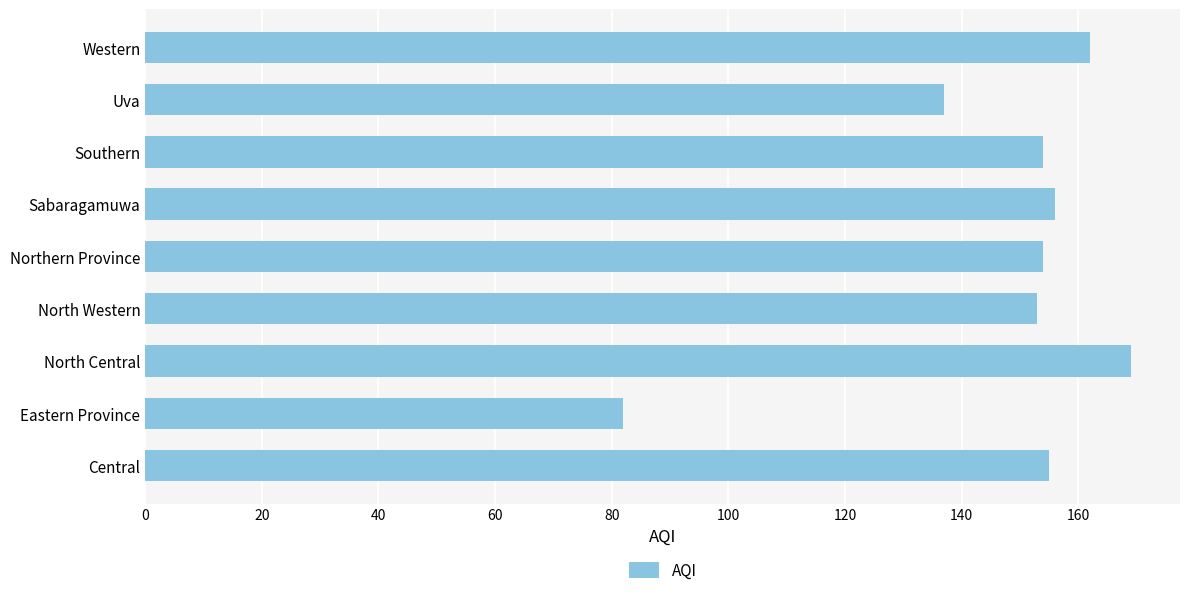

Which label corresponds to the largest value in the chart?

North Central